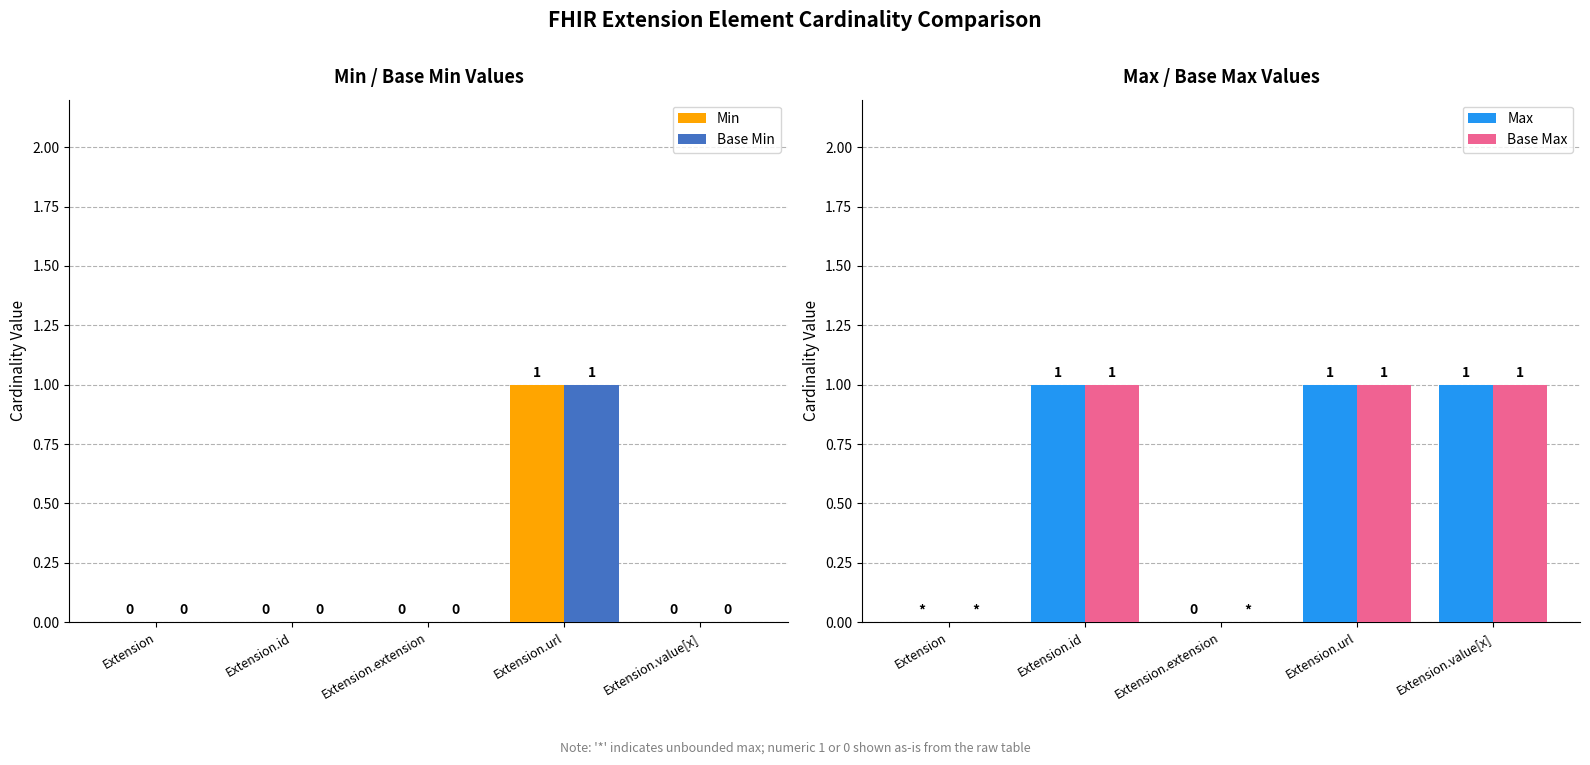

What position from the left is Extension.url?

4